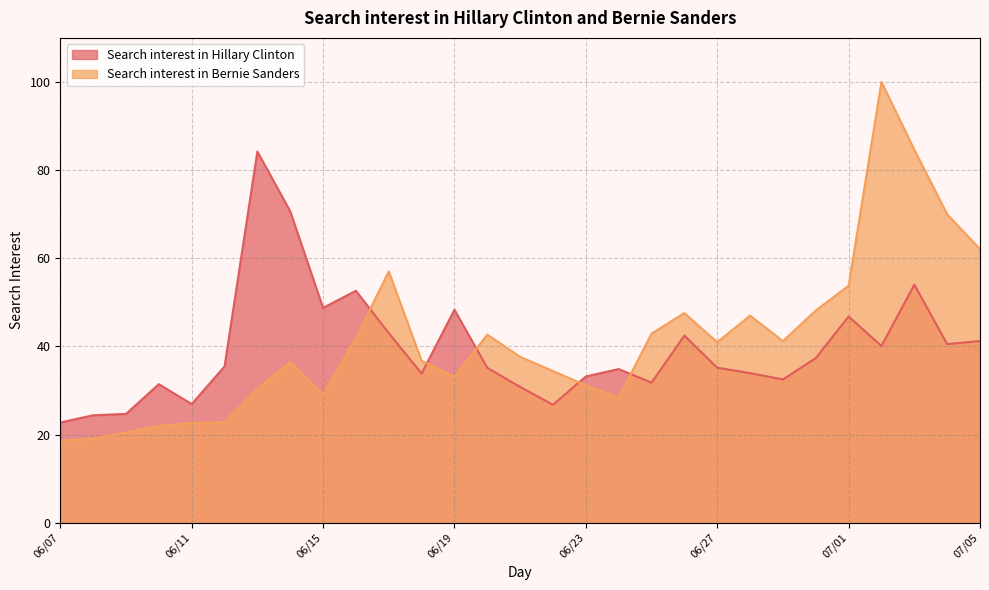

Reading left to right, what are all the values shown in this chart?

Search interest in Hillary Clinton: 22.7	24.4	24.7	31.4	26.9	35.4	84.2	70.7	48.7	52.6	43.0	33.9	48.3	35.1	30.8	26.8	33.2	34.9	31.8	42.5	35.2	33.9	32.5	37.4	46.8	40.1	54.0	40.5	41.2
Search interest in Bernie Sanders: 18.6	19.1	20.5	22.0	22.6	22.8	30.4	36.5	29.0	41.9	57.0	36.7	33.1	42.7	37.6	34.4	31.2	28.4	42.9	47.6	41.0	47.0	41.2	48.1	53.8	100.0	84.7	70.0	62.1